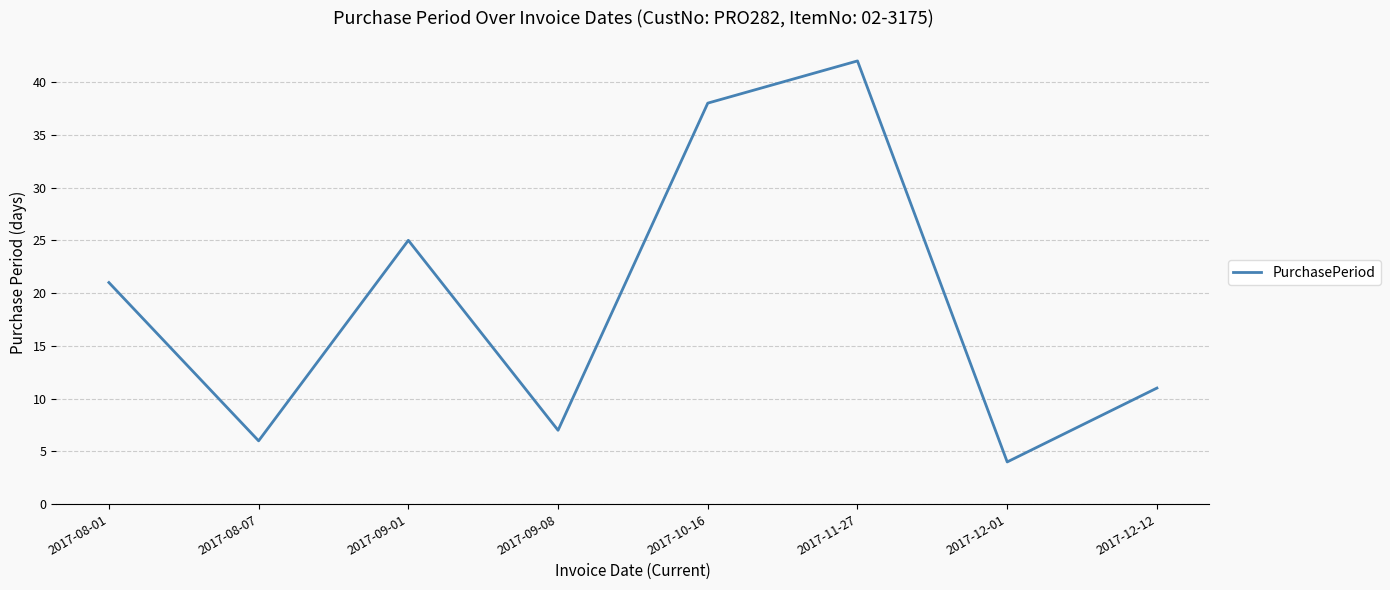

List the labels in order of value, largest first.

2017-11-27, 2017-10-16, 2017-09-01, 2017-08-01, 2017-12-12, 2017-09-08, 2017-08-07, 2017-12-01